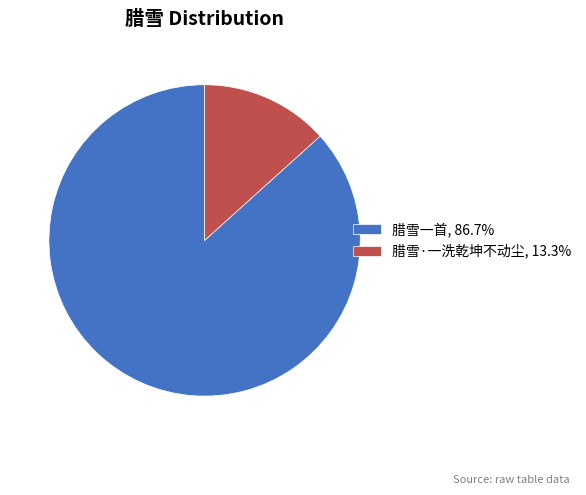

The 腊雪·一洗乾坤不动尘 slice represents 13% of the pie. True or false?

True